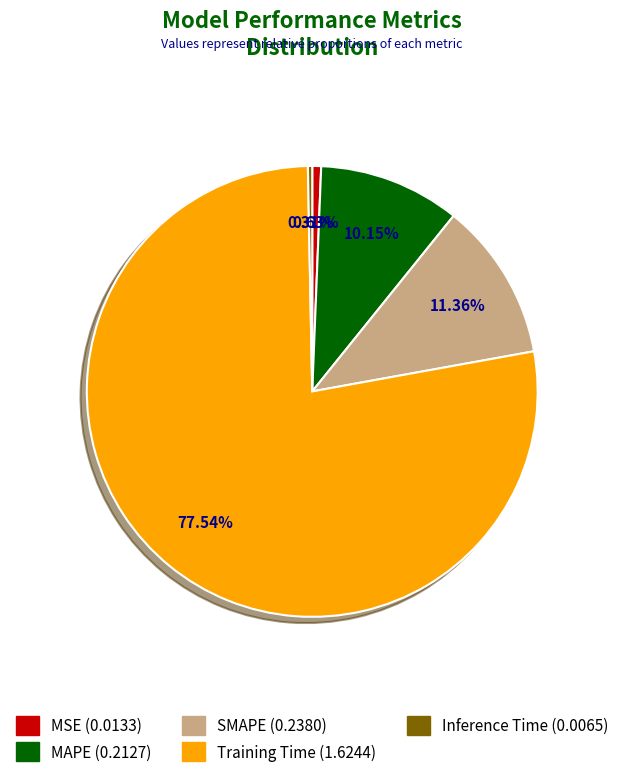

Which slice is the largest?

Training Time